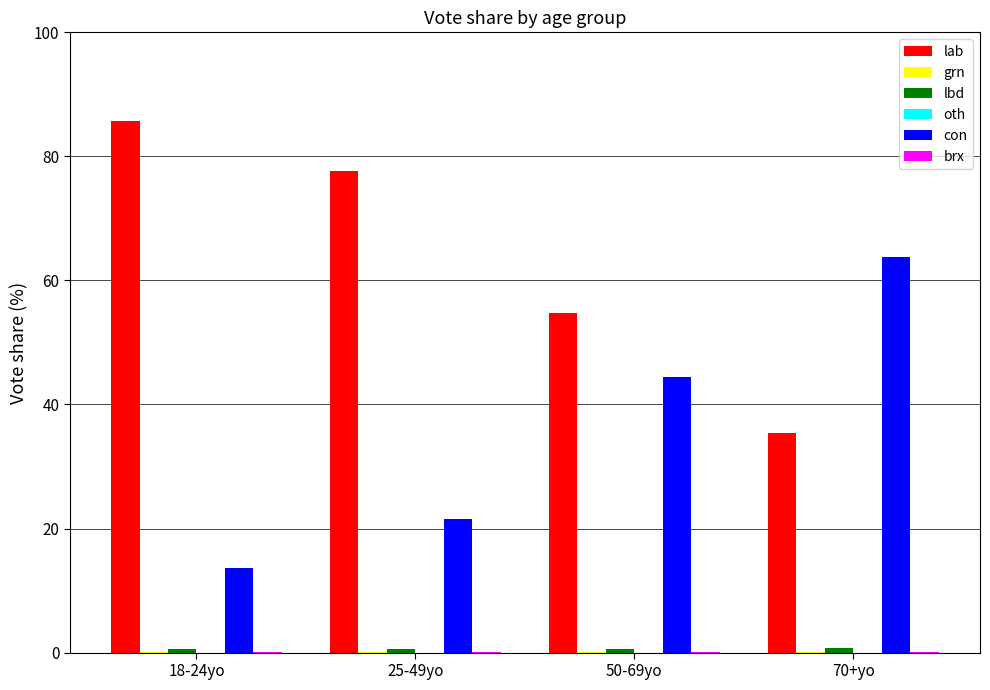

Which series has the largest total across all categories?

lab